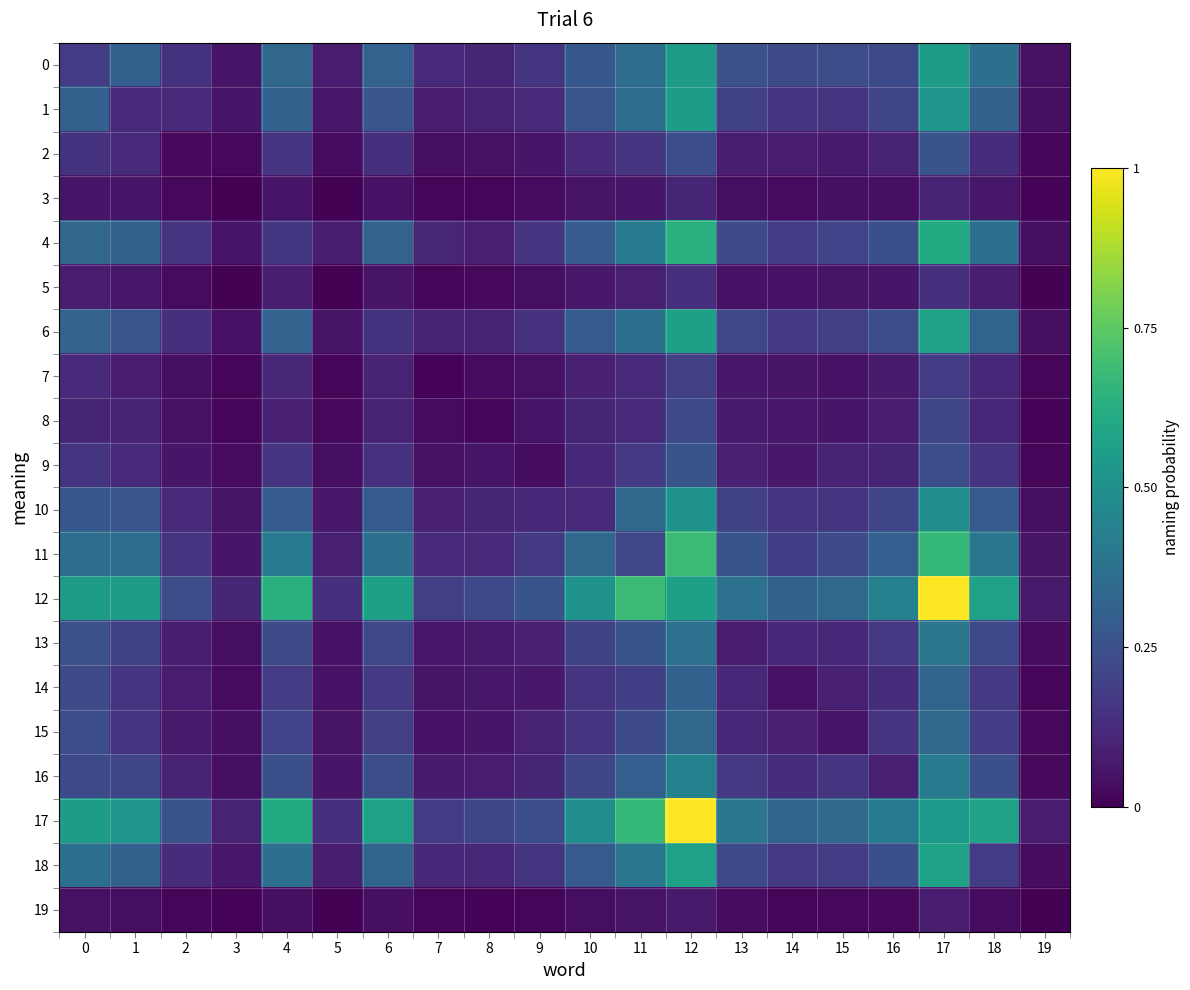

Reading right to left, extract all data points from this chart.

0: 19=0.0	18=0.4	17=0.5	16=0.2	15=0.2	14=0.2	13=0.2	12=0.5	11=0.4	10=0.3	9=0.2	8=0.1	7=0.1	6=0.3	5=0.1	4=0.3	3=0.1	2=0.1	1=0.3	0=0.2
1: 19=0.0	18=0.3	17=0.5	16=0.2	15=0.2	14=0.2	13=0.2	12=0.6	11=0.4	10=0.3	9=0.1	8=0.1	7=0.1	6=0.3	5=0.1	4=0.3	3=0.1	2=0.1	1=0.1	0=0.3
2: 19=0.0	18=0.1	17=0.3	16=0.1	15=0.1	14=0.1	13=0.1	12=0.2	11=0.2	10=0.1	9=0.1	8=0.0	7=0.0	6=0.1	5=0.0	4=0.2	3=0.0	2=0.0	1=0.1	0=0.1
3: 19=0.0	18=0.1	17=0.1	16=0.0	15=0.0	14=0.0	13=0.0	12=0.1	11=0.1	10=0.1	9=0.0	8=0.0	7=0.0	6=0.1	5=0.0	4=0.1	3=0.0	2=0.0	1=0.1	0=0.1
4: 19=0.0	18=0.4	17=0.6	16=0.2	15=0.2	14=0.2	13=0.2	12=0.6	11=0.4	10=0.3	9=0.1	8=0.1	7=0.1	6=0.3	5=0.1	4=0.2	3=0.1	2=0.2	1=0.3	0=0.3
5: 19=0.0	18=0.1	17=0.1	16=0.1	15=0.1	14=0.0	13=0.0	12=0.1	11=0.1	10=0.1	9=0.0	8=0.0	7=0.0	6=0.1	5=0.0	4=0.1	3=0.0	2=0.0	1=0.1	0=0.1
6: 19=0.0	18=0.3	17=0.6	16=0.2	15=0.2	14=0.2	13=0.2	12=0.6	11=0.4	10=0.3	9=0.1	8=0.1	7=0.1	6=0.1	5=0.1	4=0.3	3=0.1	2=0.1	1=0.3	0=0.3
7: 19=0.0	18=0.1	17=0.2	16=0.1	15=0.0	14=0.1	13=0.1	12=0.2	11=0.1	10=0.1	9=0.0	8=0.0	7=0.0	6=0.1	5=0.0	4=0.1	3=0.0	2=0.0	1=0.1	0=0.1
8: 19=0.0	18=0.1	17=0.2	16=0.1	15=0.1	14=0.1	13=0.1	12=0.2	11=0.1	10=0.1	9=0.1	8=0.0	7=0.0	6=0.1	5=0.0	4=0.1	3=0.0	2=0.0	1=0.1	0=0.1
9: 19=0.0	18=0.1	17=0.2	16=0.1	15=0.1	14=0.1	13=0.1	12=0.3	11=0.2	10=0.1	9=0.0	8=0.1	7=0.0	6=0.1	5=0.0	4=0.1	3=0.0	2=0.1	1=0.1	0=0.2
10: 19=0.0	18=0.3	17=0.5	16=0.2	15=0.2	14=0.1	13=0.2	12=0.5	11=0.3	10=0.1	9=0.1	8=0.1	7=0.1	6=0.3	5=0.1	4=0.3	3=0.1	2=0.1	1=0.3	0=0.3
11: 19=0.1	18=0.4	17=0.7	16=0.3	15=0.2	14=0.2	13=0.3	12=0.7	11=0.2	10=0.3	9=0.2	8=0.1	7=0.1	6=0.4	5=0.1	4=0.4	3=0.1	2=0.2	1=0.4	0=0.4
12: 19=0.1	18=0.6	17=1.0	16=0.4	15=0.3	14=0.3	13=0.4	12=0.6	11=0.7	10=0.5	9=0.3	8=0.2	7=0.2	6=0.6	5=0.1	4=0.6	3=0.1	2=0.2	1=0.6	0=0.5
13: 19=0.0	18=0.2	17=0.4	16=0.2	15=0.1	14=0.1	13=0.1	12=0.4	11=0.3	10=0.2	9=0.1	8=0.1	7=0.1	6=0.2	5=0.0	4=0.2	3=0.0	2=0.1	1=0.2	0=0.2
14: 19=0.0	18=0.2	17=0.3	16=0.1	15=0.1	14=0.0	13=0.1	12=0.3	11=0.2	10=0.1	9=0.1	8=0.1	7=0.1	6=0.2	5=0.0	4=0.2	3=0.0	2=0.1	1=0.2	0=0.2
15: 19=0.0	18=0.2	17=0.3	16=0.2	15=0.1	14=0.1	13=0.1	12=0.3	11=0.2	10=0.2	9=0.1	8=0.1	7=0.0	6=0.2	5=0.1	4=0.2	3=0.0	2=0.1	1=0.2	0=0.2
16: 19=0.0	18=0.2	17=0.4	16=0.1	15=0.2	14=0.1	13=0.2	12=0.4	11=0.3	10=0.2	9=0.1	8=0.1	7=0.1	6=0.2	5=0.1	4=0.2	3=0.0	2=0.1	1=0.2	0=0.2
17: 19=0.1	18=0.6	17=0.5	16=0.4	15=0.3	14=0.3	13=0.4	12=1.0	11=0.7	10=0.5	9=0.2	8=0.2	7=0.2	6=0.6	5=0.1	4=0.6	3=0.1	2=0.3	1=0.5	0=0.5
18: 19=0.0	18=0.2	17=0.6	16=0.2	15=0.2	14=0.2	13=0.2	12=0.6	11=0.4	10=0.3	9=0.1	8=0.1	7=0.1	6=0.3	5=0.1	4=0.4	3=0.1	2=0.1	1=0.3	0=0.4
19: 19=0.0	18=0.0	17=0.1	16=0.0	15=0.0	14=0.0	13=0.0	12=0.1	11=0.1	10=0.0	9=0.0	8=0.0	7=0.0	6=0.0	5=0.0	4=0.0	3=0.0	2=0.0	1=0.0	0=0.0